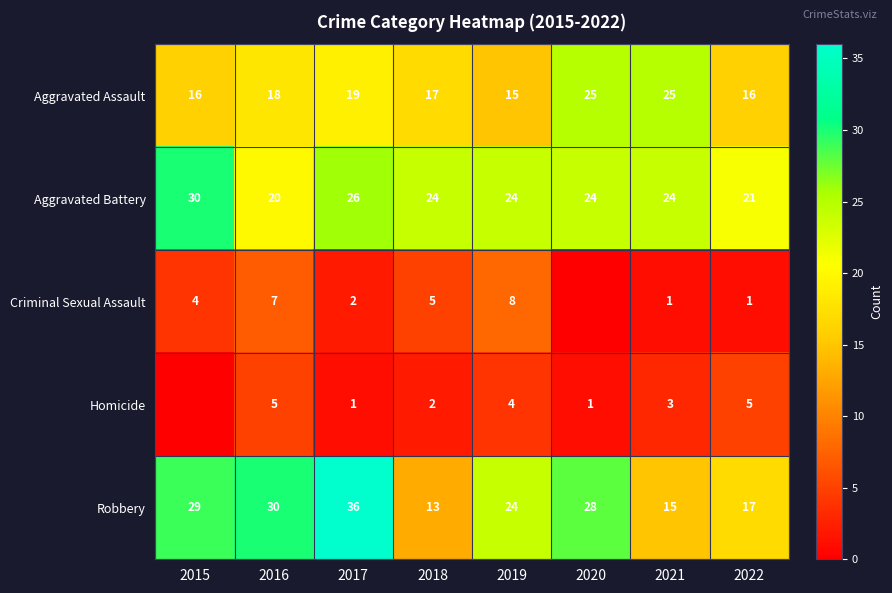

The value of Aggravated Battery at 2017 is 16. True or false?

False